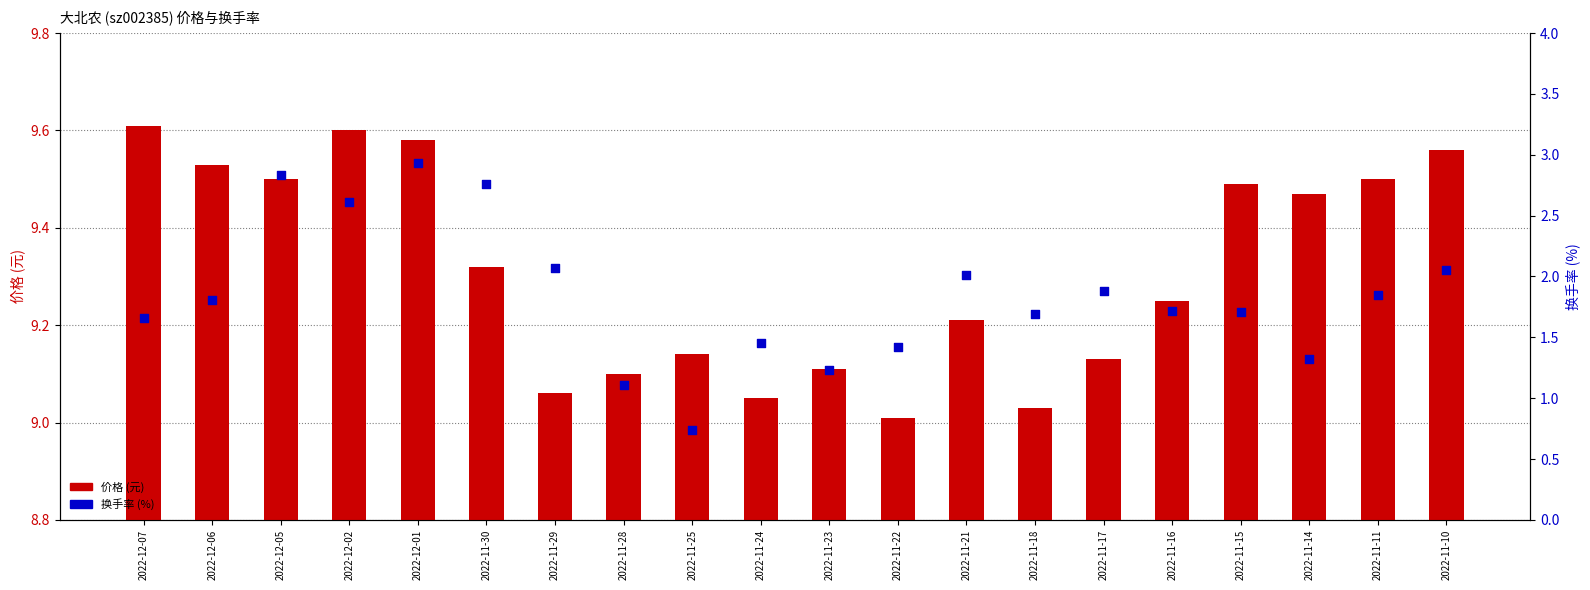

Is the value of 价格 at 2022-11-11 greater than the value of 换手率 at 2022-11-14?

Yes